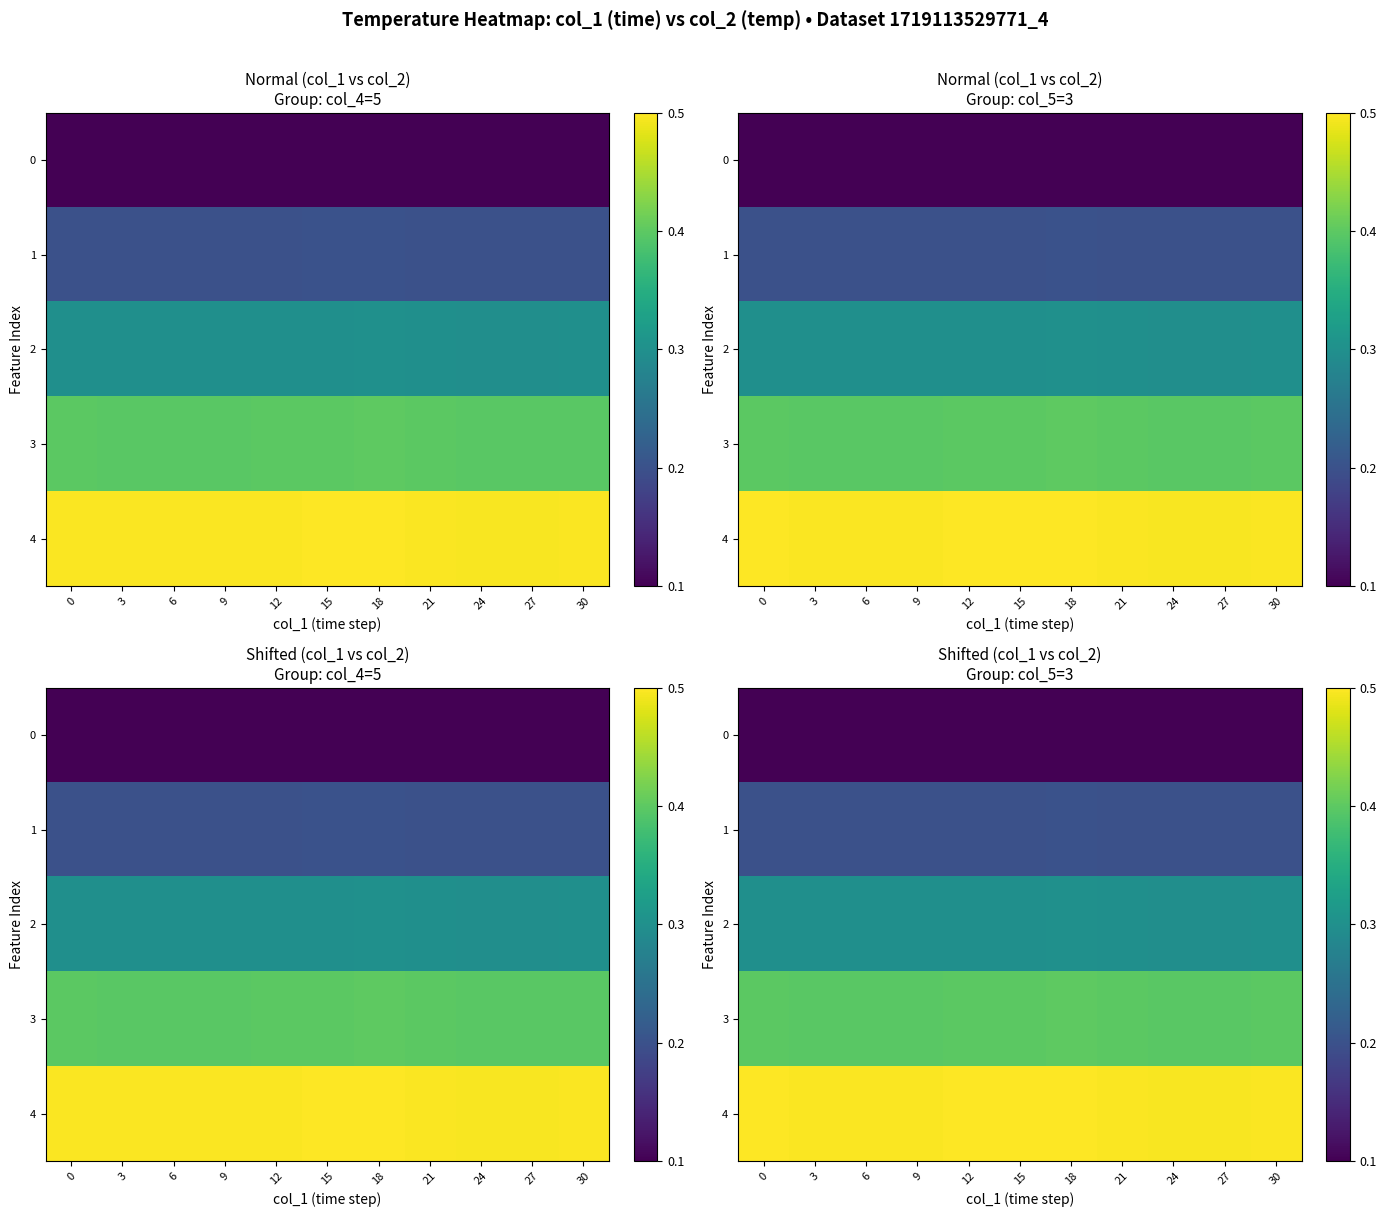

What is the spread (max minus min) of values at 30?

0.4